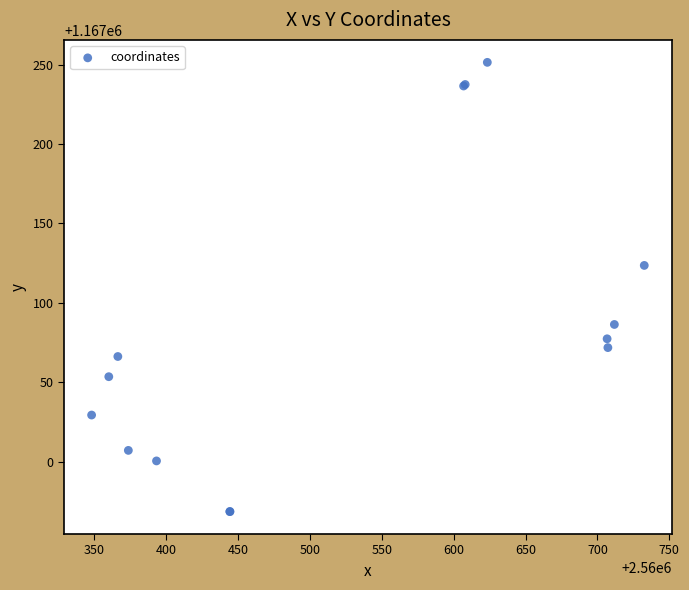

What Y value in the scatter plot is closest to 1167110?

1167123.6